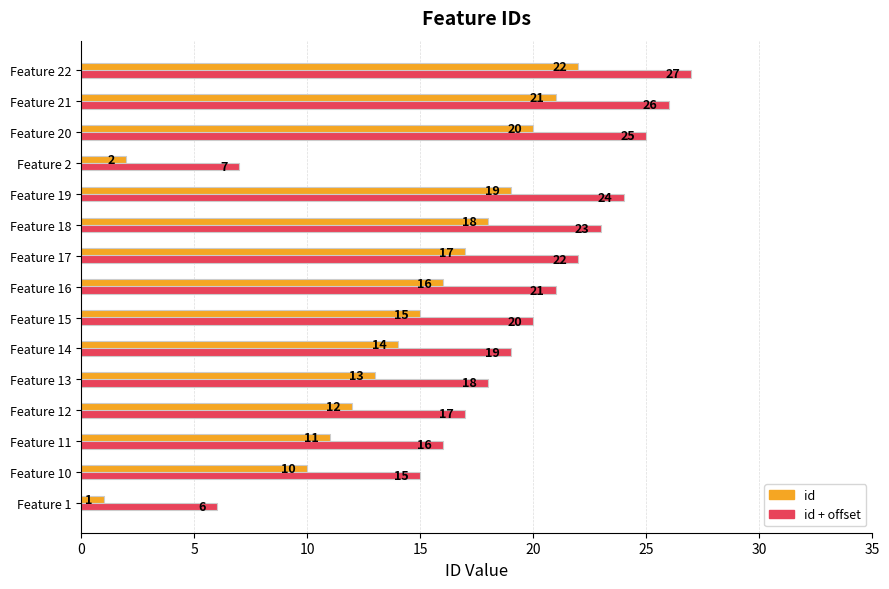

Rank the series by their average value, from lowest to highest.

id, id + offset